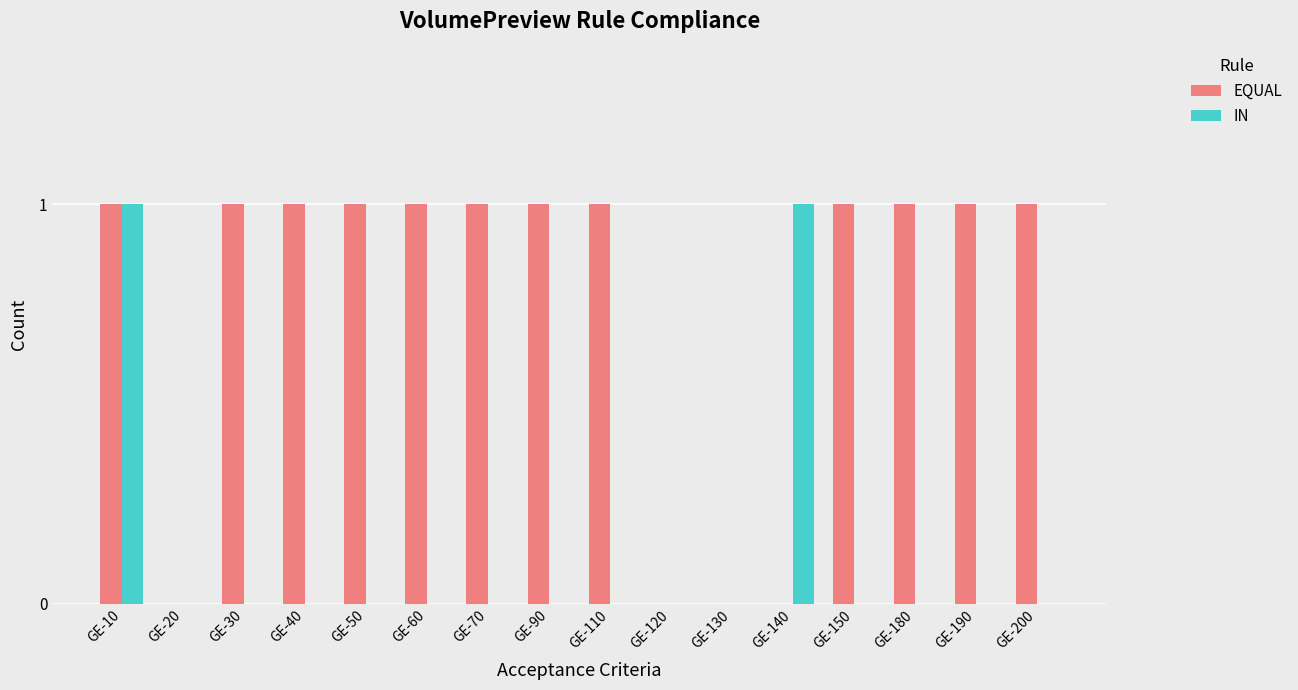

How many data points does each series have?

16